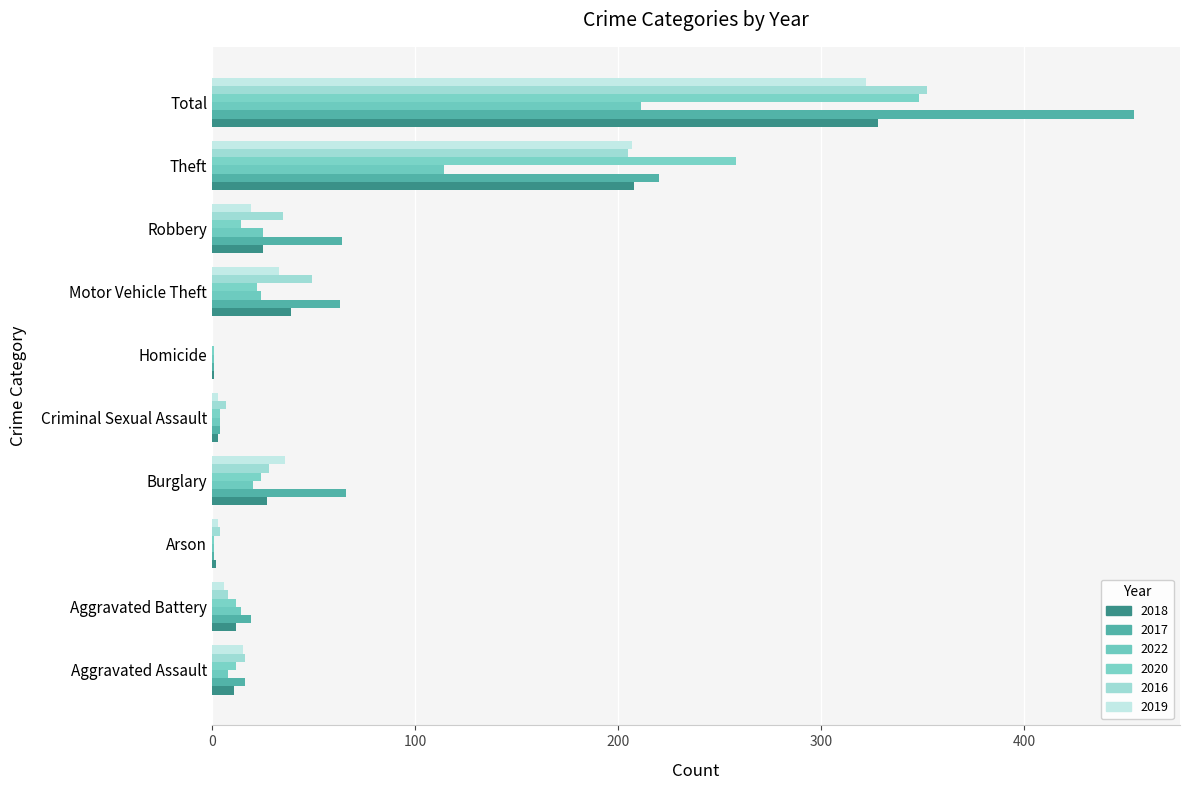

How many series are shown in this chart?

6